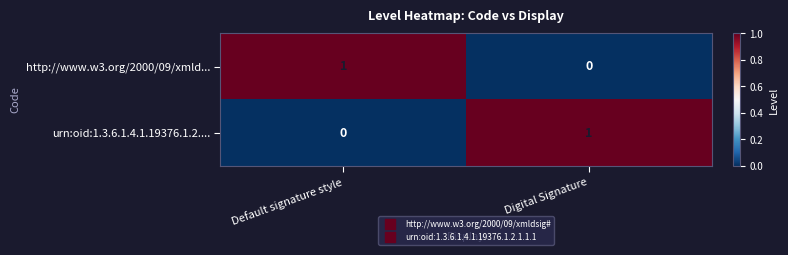

List the labels in order of urn:oid:1.3.6.1.4.1.19376.1.2.... value, largest first.

Digital Signature, Default signature style